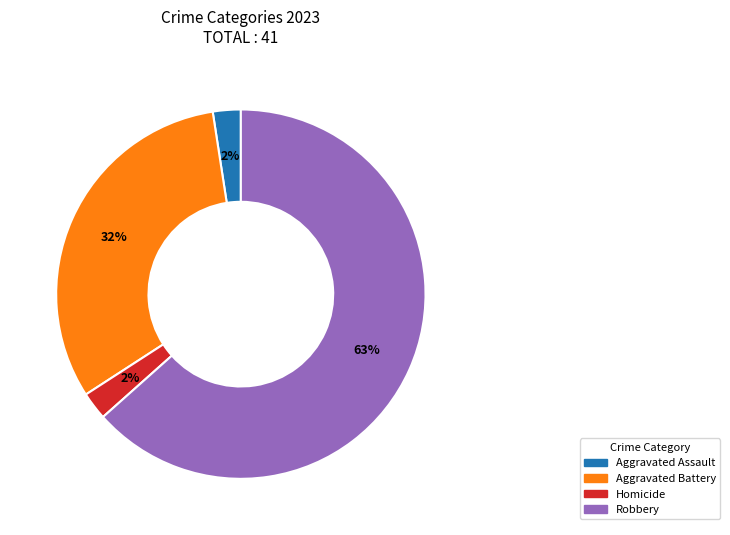

To the nearest percent, what is the average slice percentage?

25%